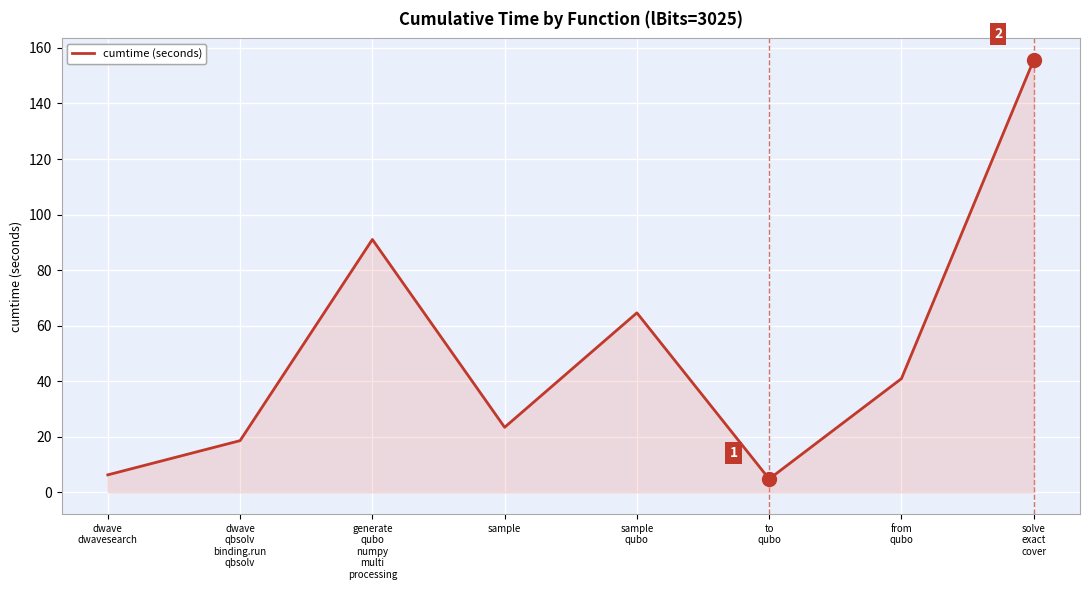

Reading right to left, list all the values displayed in this chart.

solve
exact
cover=155.6	from
qubo=40.9	to
qubo=4.8	sample
qubo=64.6	sample=23.4	generate
qubo
numpy
multi
processing=91.0	dwave
qbsolv
binding.run
qbsolv=18.6	dwave
dwavesearch=6.3